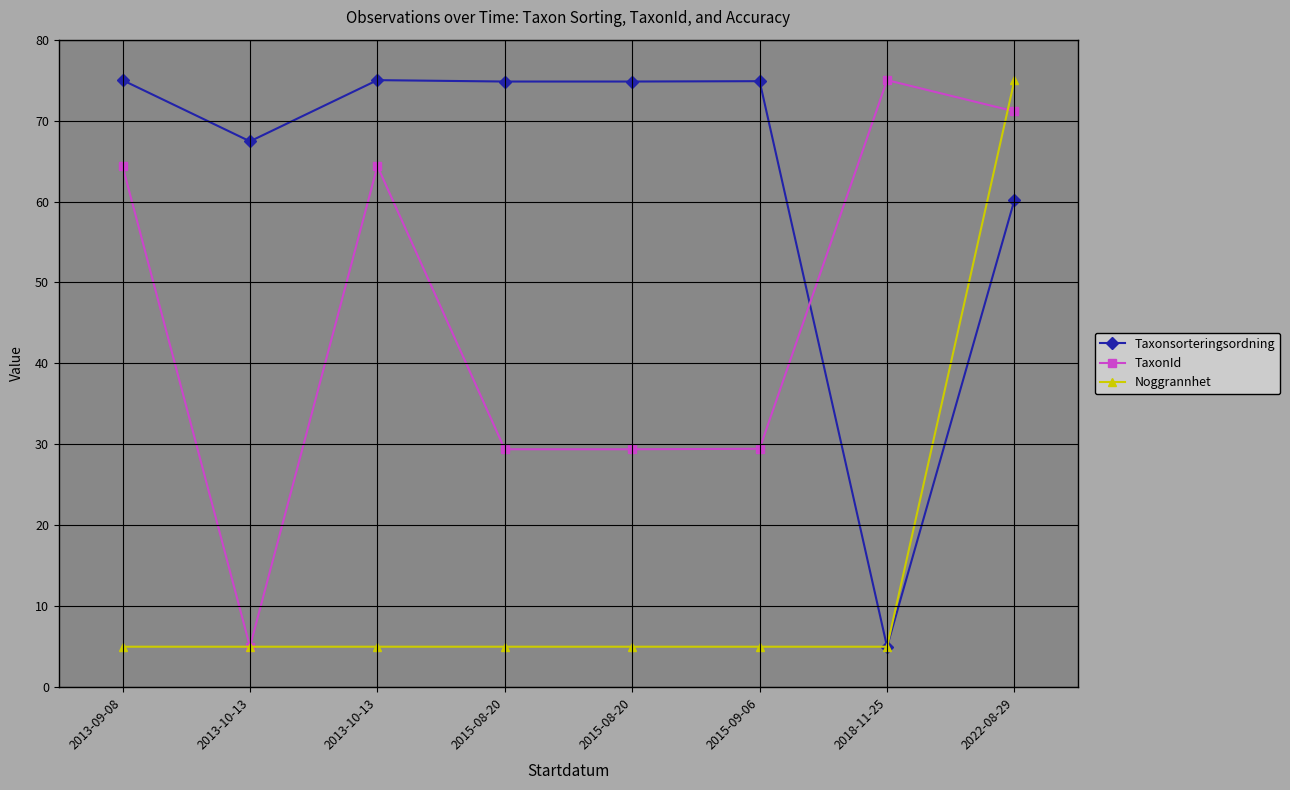

Rank the series by their average value, from lowest to highest.

Noggrannhet, TaxonId, Taxonsorteringsordning